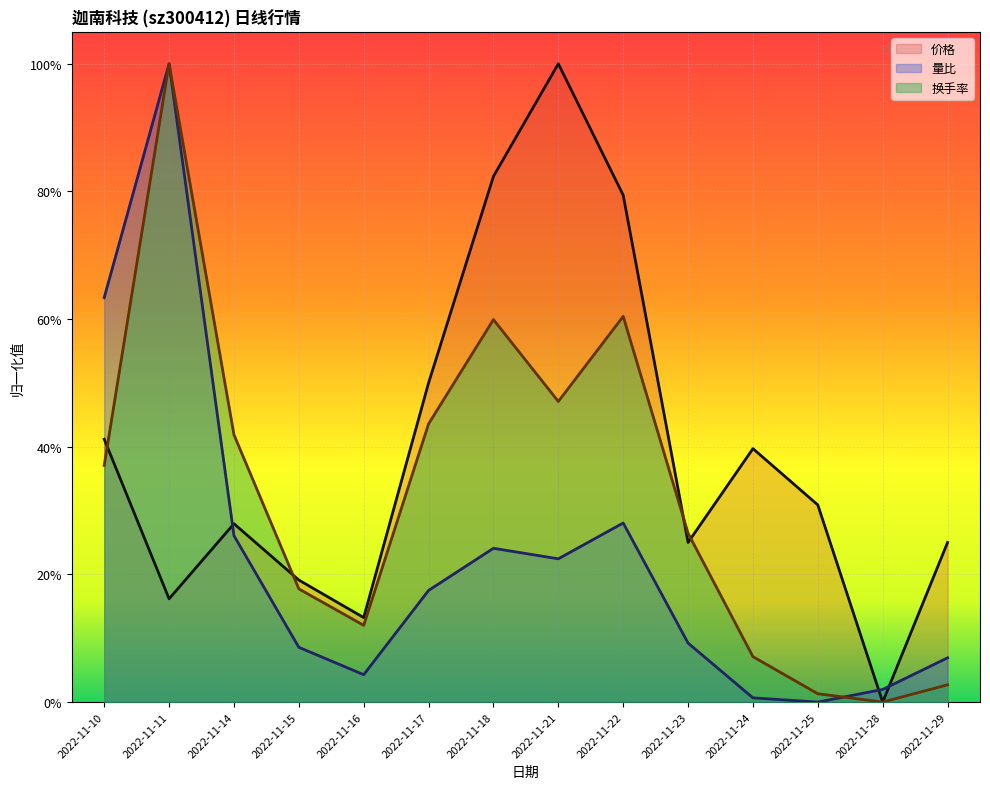

What is the sum of the 价格 values at 2022-11-17 and 2022-11-21?

1.5